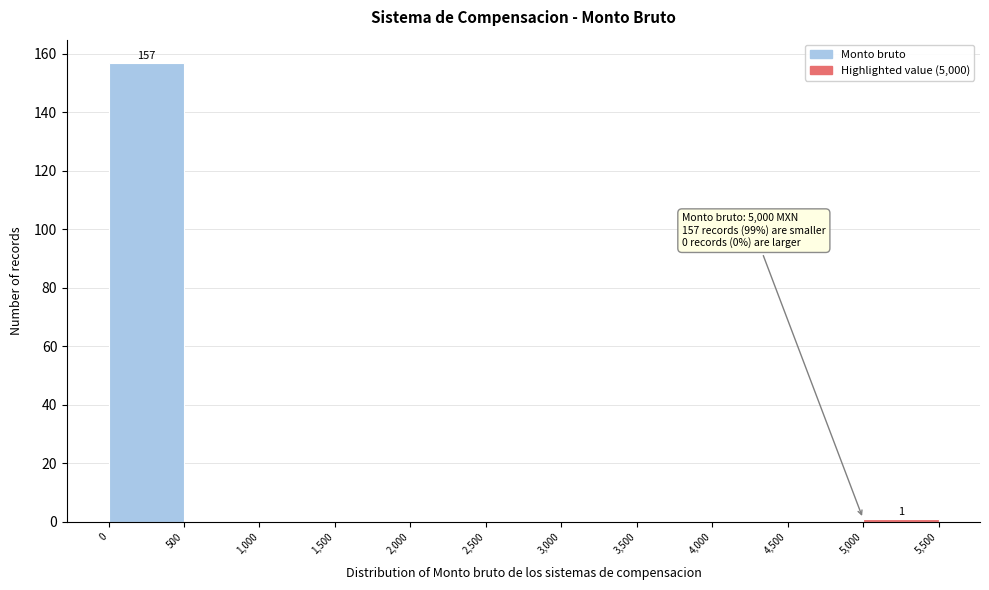

Which range on the x-axis has the tallest bar?

0 to 500